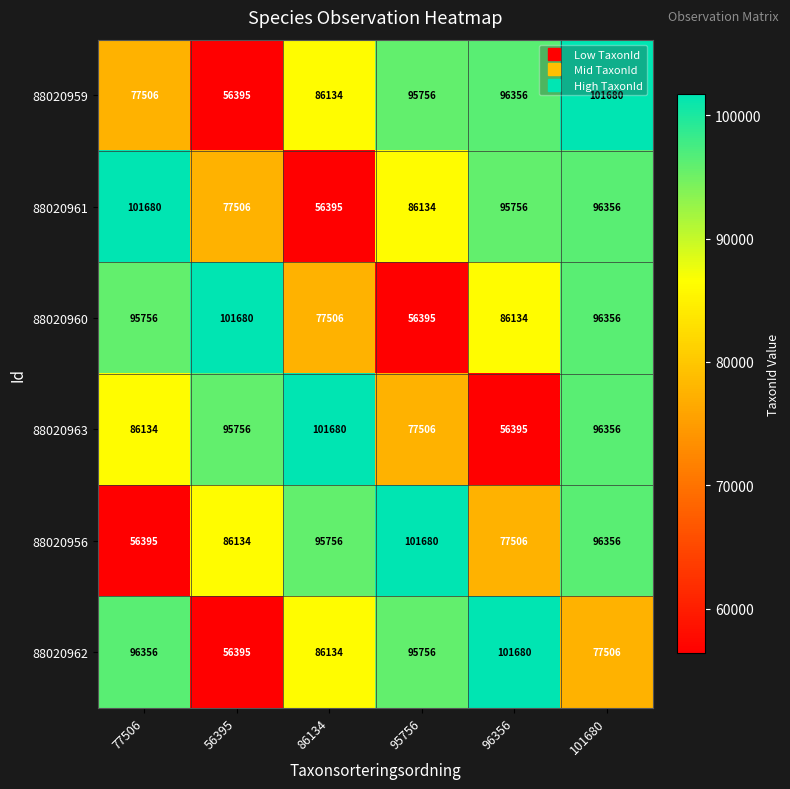

At how many categories does at least one series exceed 56636?

6